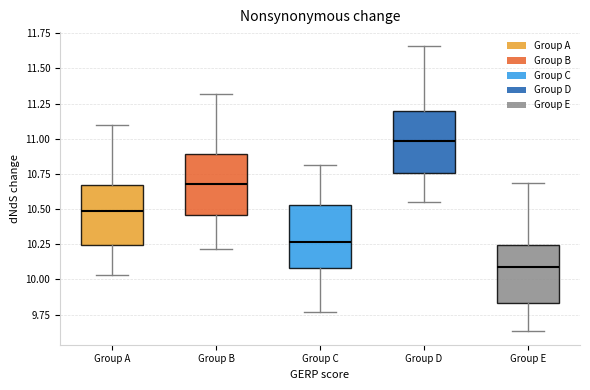

Reading left to right, read every box against the y-axis: the position of its median line, the range the box covers, and the ends of its whiskers. The values are not printed on the chart, so give them approximately, as read against the axis.

Group A: median 10.50, box 10.25 to 10.65, whiskers 10.05 to 11.10
Group B: median 10.70, box 10.45 to 10.90, whiskers 10.20 to 11.30
Group C: median 10.25, box 10.10 to 10.55, whiskers 9.75 to 10.80
Group D: median 11.00, box 10.75 to 11.20, whiskers 10.55 to 11.65
Group E: median 10.10, box 9.85 to 10.25, whiskers 9.65 to 10.70